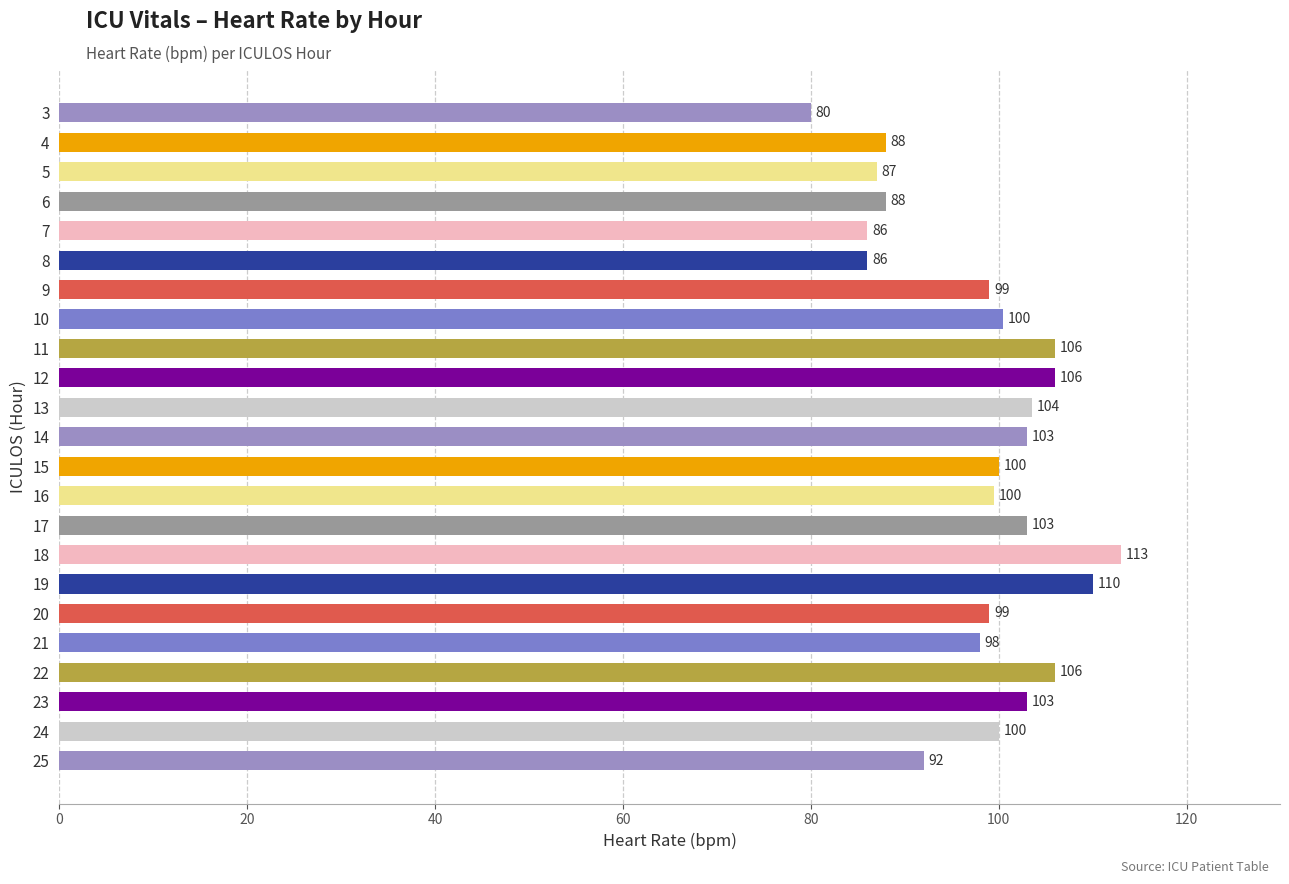

Between 19 and 20, which is larger?

19